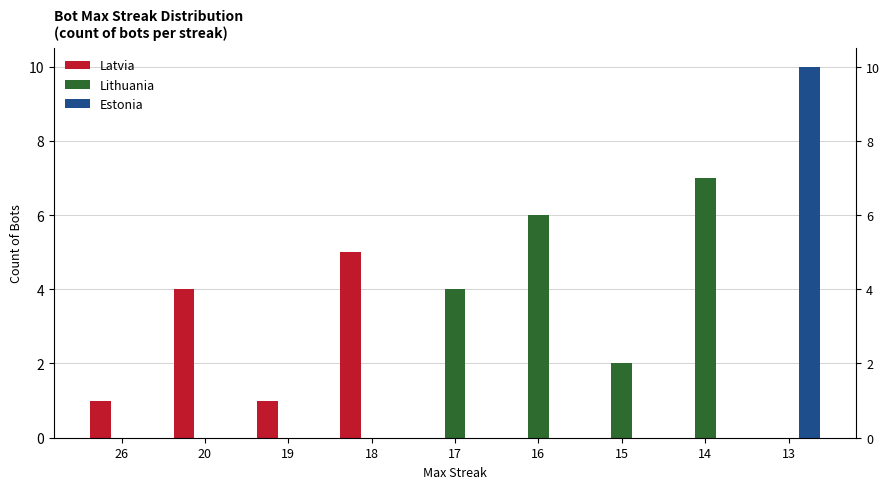

Does the chart contain stacked bars?

No